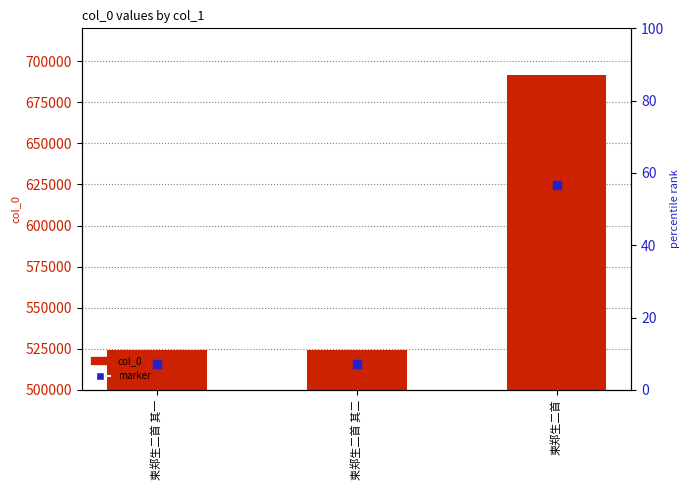

Is the value of col_0 at 柬郑生二首 其二 greater than the value of marker at 柬郑生二首?

No